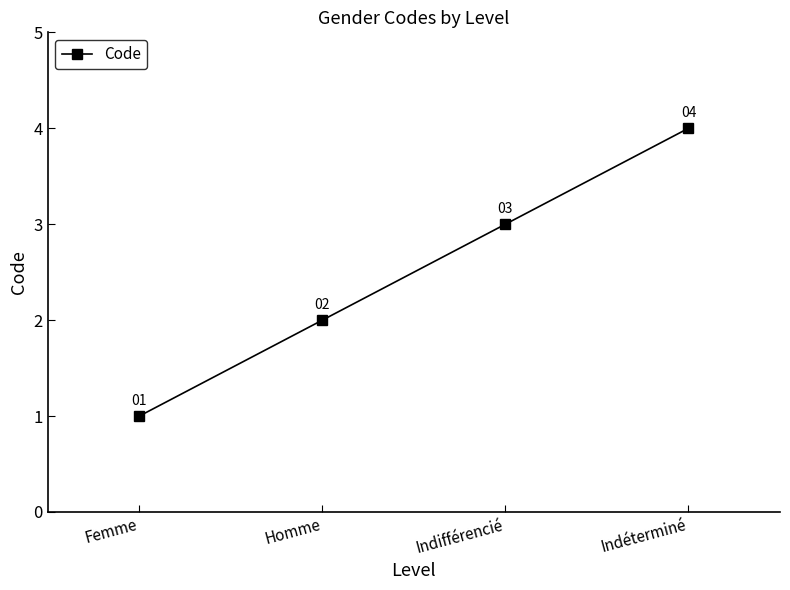

Reading left to right, extract all data points from this chart.

1	2	3	4